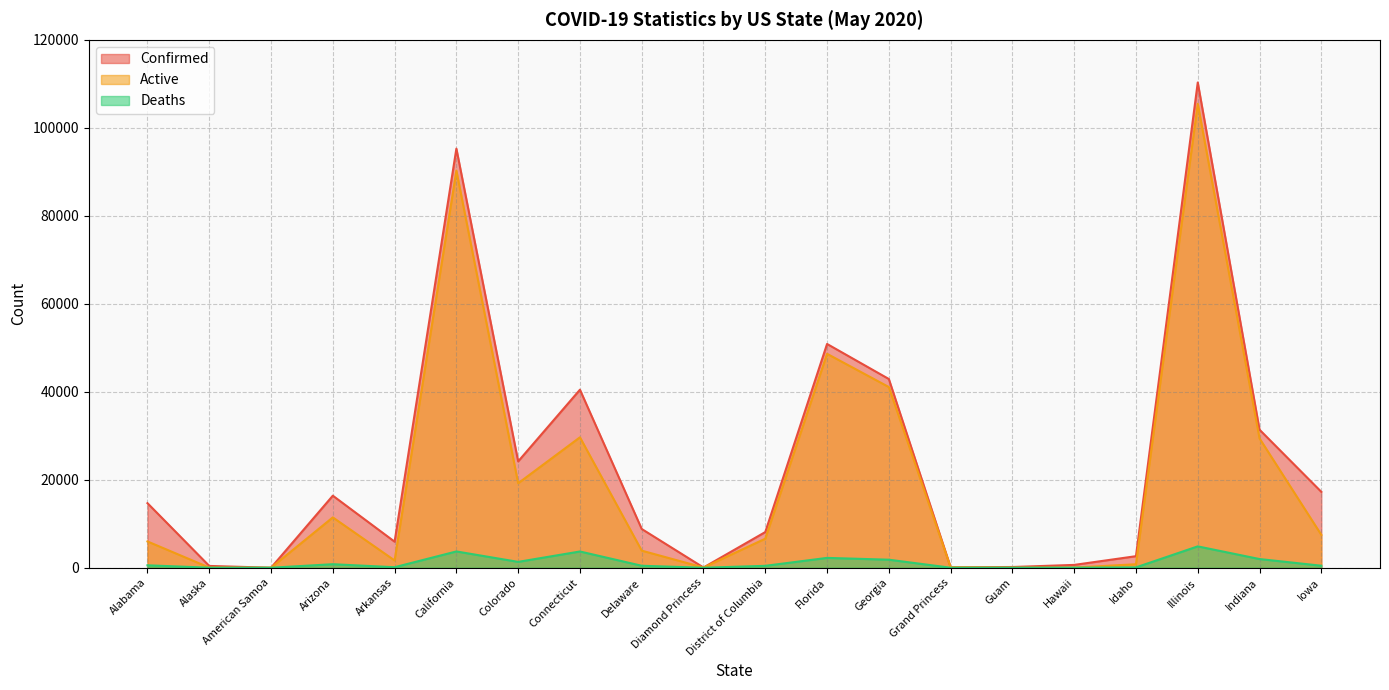

At which category is the sum across all series the highest?

Illinois